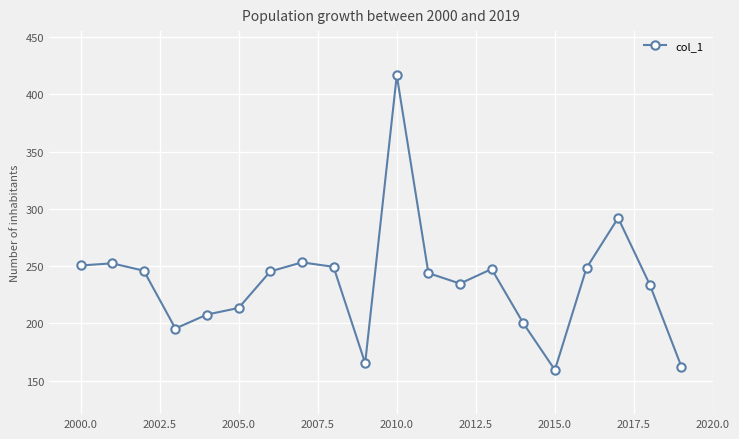

What is the difference between the maximum and minimum values?

257.3